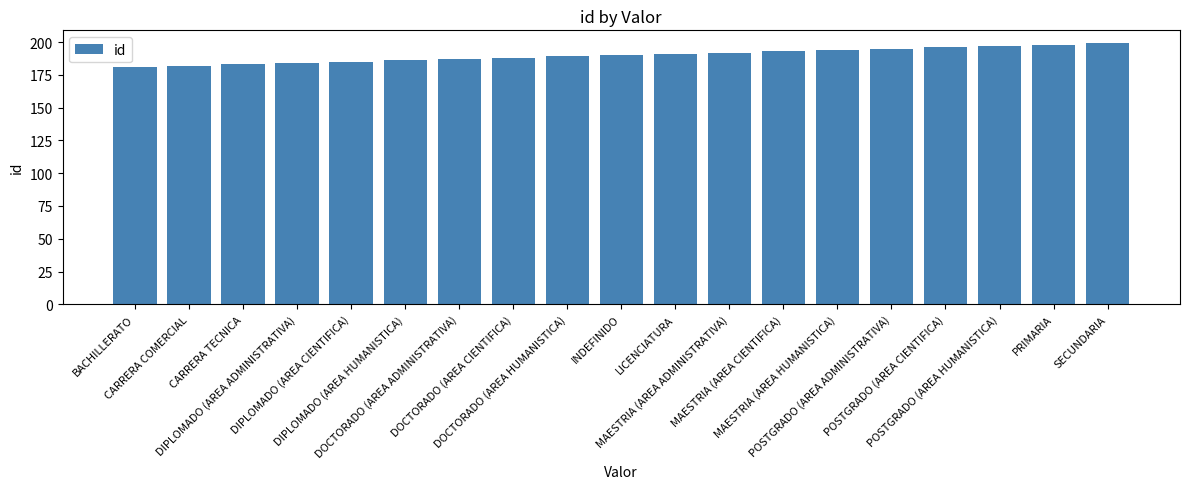

Are the bars horizontal?

No